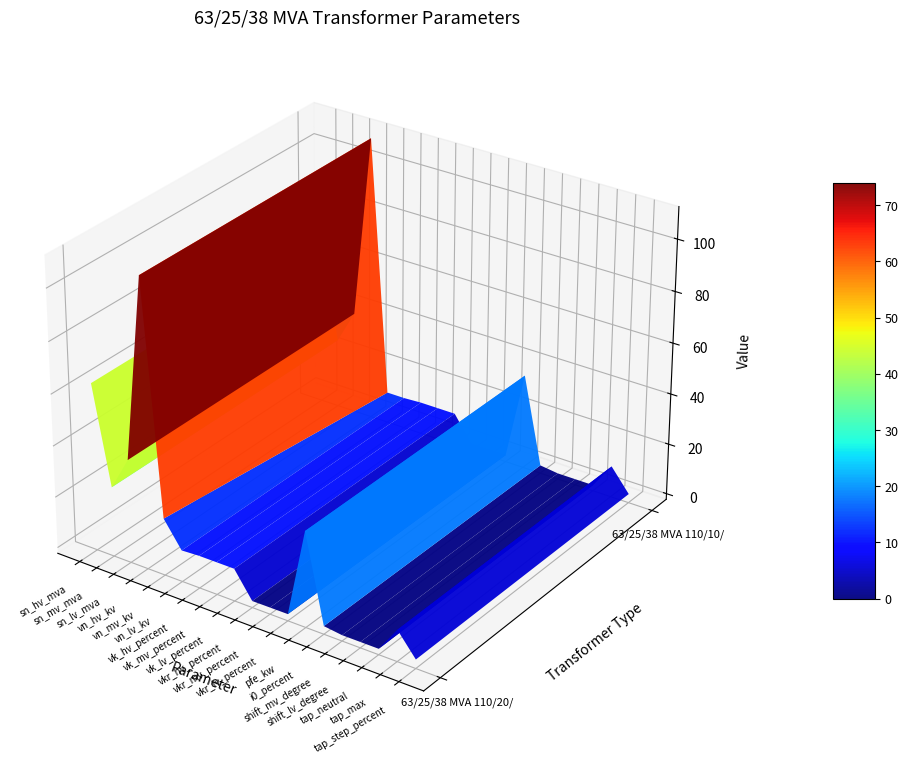

The 63/25/38 MVA 110/10/10 kV series shows 0.0 at 14. True or false?

True